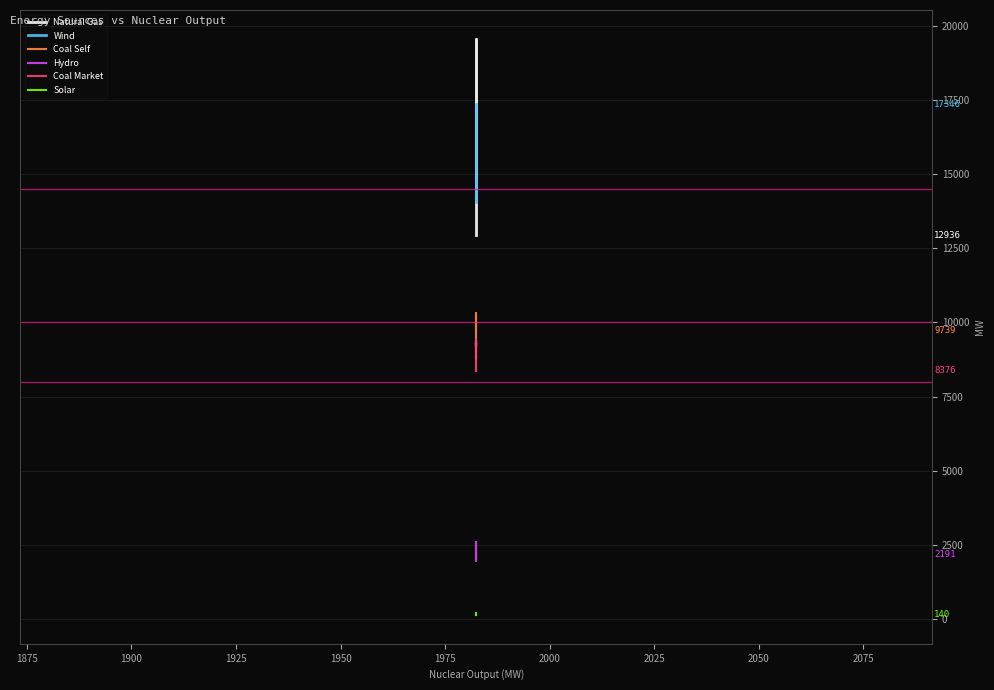

Reading left to right, extract all data points from this chart.

Natural Gas: 14530.3	14313.8	14285.7	14272.8	14280.2	14283.5	14241.7	14780.5	14899.5	15438.5	15882.8	16639.4	17382.7	18562.1	19019.6	19012.2	19552.6	19266.0	18284.2	17143.6	16054.6	15298.7	14064.7	12936.4
Wind: 14760.0	14535.4	14313.1	14377.5	14380.0	14385.7	14380.5	14347.5	14094.5	14052.2	14090.2	14139.3	14211.4	14593.4	14774.5	15086.4	15423.2	15751.1	15999.1	16277.4	16633.0	16949.8	17183.5	17346.0
Coal Self: 8876.0	8783.0	8781.0	9037.3	9037.3	9096.3	8984.3	9329.7	9284.0	9223.0	9384.0	9448.3	9447.3	9573.3	9643.5	9682.6	9689.3	9703.1	9787.3	9790.6	10256.3	10313.5	10255.3	9739.3
Hydro: 2123.8	2007.5	1984.0	1970.8	1964.0	2066.8	2270.2	2306.7	2319.7	2323.0	2323.0	2328.0	2586.7	2591.0	2603.8	2610.2	2612.0	2439.8	2448.3	2454.5	2454.5	2447.0	2417.8	2191.3
Coal Market: 9244.1	9196.2	9196.2	9192.6	9125.1	9125.1	9308.5	9284.1	9296.1	9296.1	9296.1	9296.1	9296.1	9229.4	9216.1	9394.9	9394.9	9332.9	9146.9	9394.9	8860.9	8521.9	8376.9	8376.9
Solar: 140.0	140.0	140.0	140.0	140.0	140.0	140.0	141.4	173.6	193.6	200.0	202.0	201.0	198.0	196.1	194.9	193.2	191.8	185.6	167.0	142.1	140.0	140.0	140.0